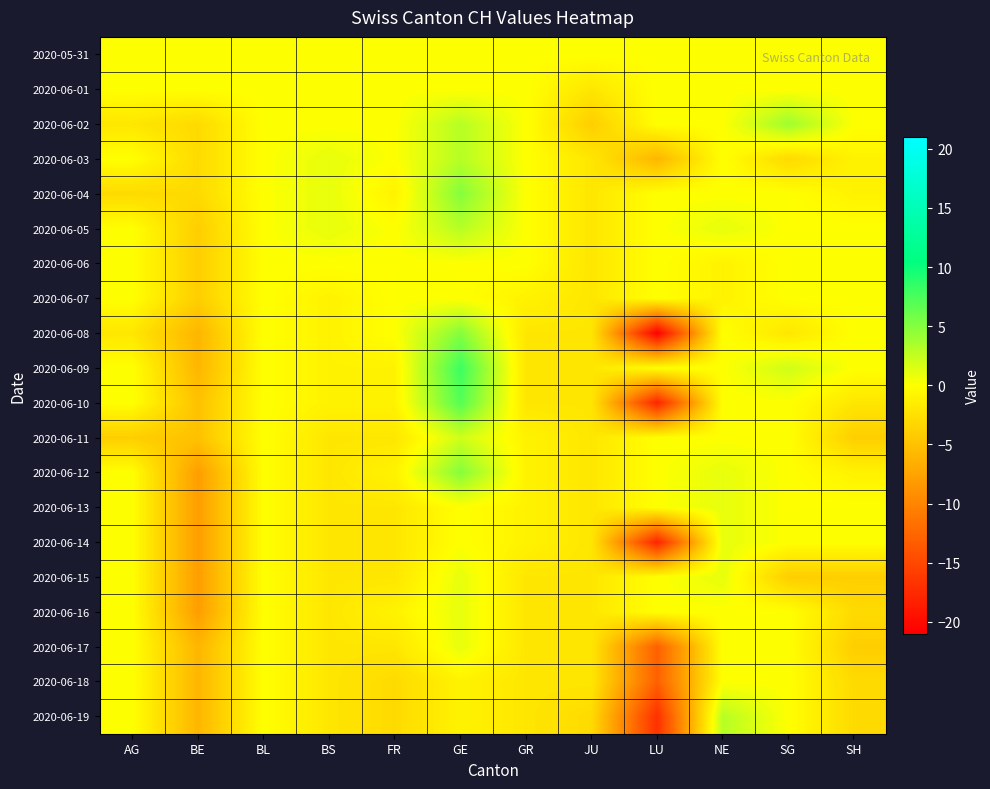

Which series has the largest range (max minus min)?

2020-06-08